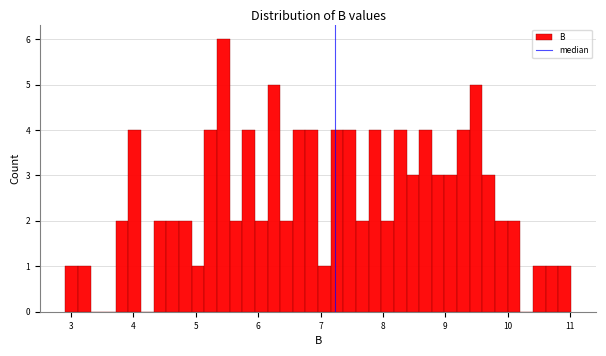

Read against the x-axis, roughly where is the centre of the tallest bar?

5.4